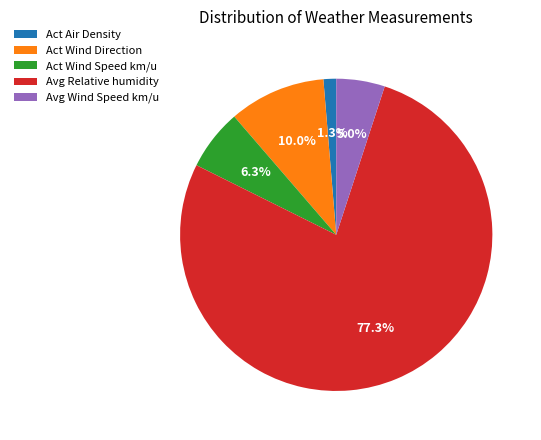

Does any single category account for the majority?

Yes